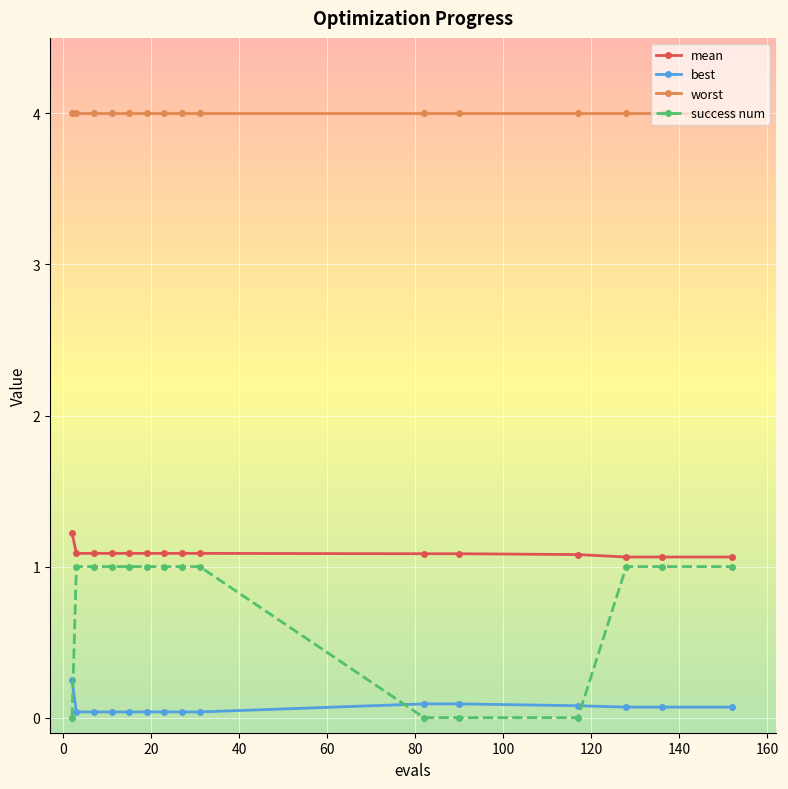

How many categories are shown in the chart?

15